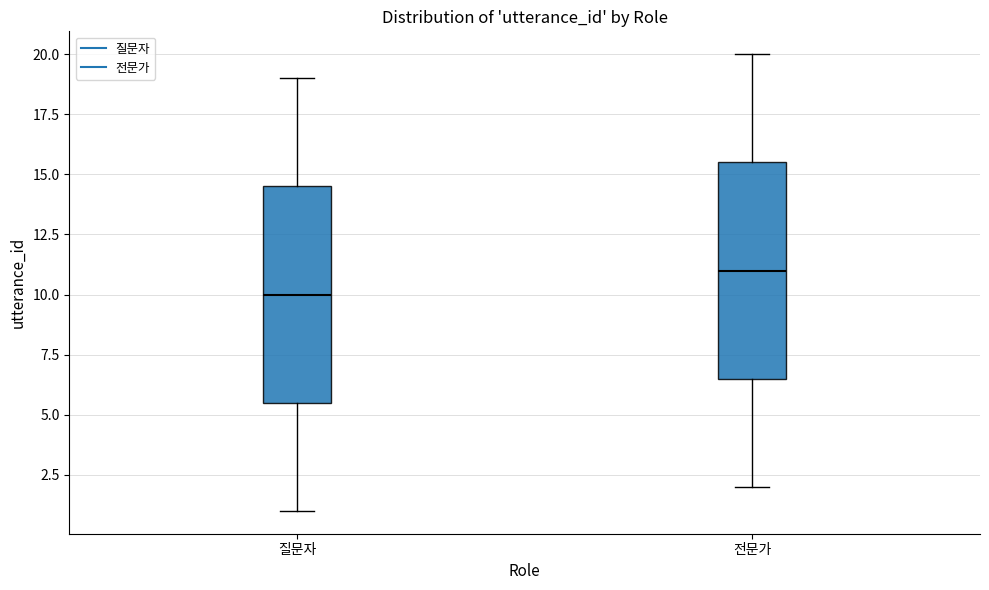

Reading left to right, transcribe this box plot: for each box, give where its median line is, the range the box spans, and where its two whiskers end, as read against the y-axis. The values are not printed on the chart, so give them approximately, as read against the axis.

질문자: median 10.0, box 5.5 to 14.5, whiskers 1.0 to 19.0
전문가: median 11.0, box 6.5 to 15.5, whiskers 2.0 to 20.0